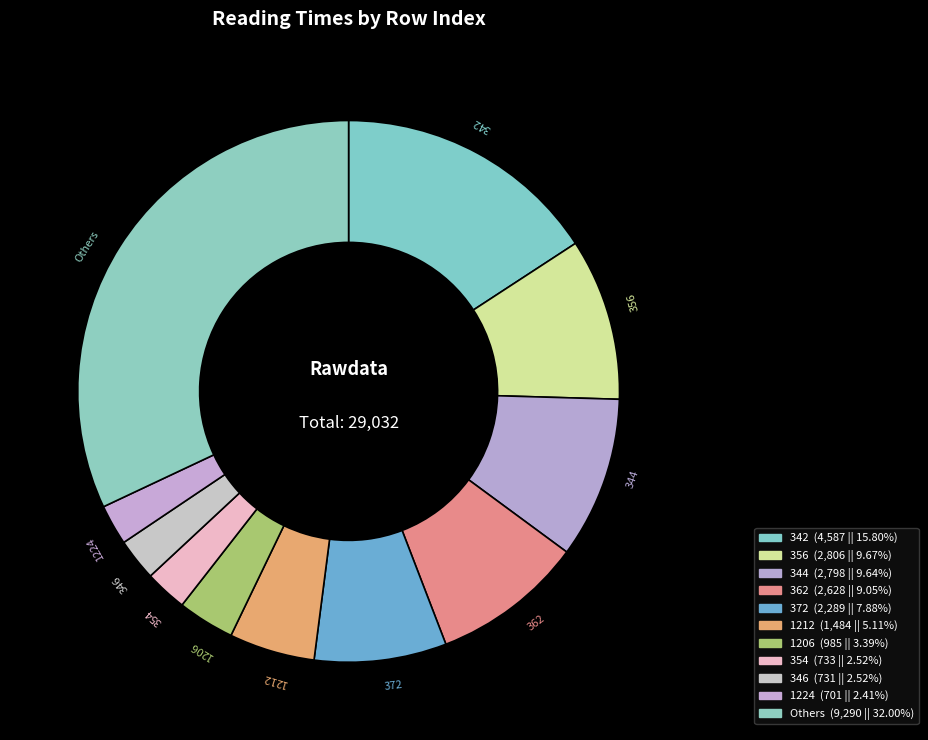

Does any single category account for the majority?

No